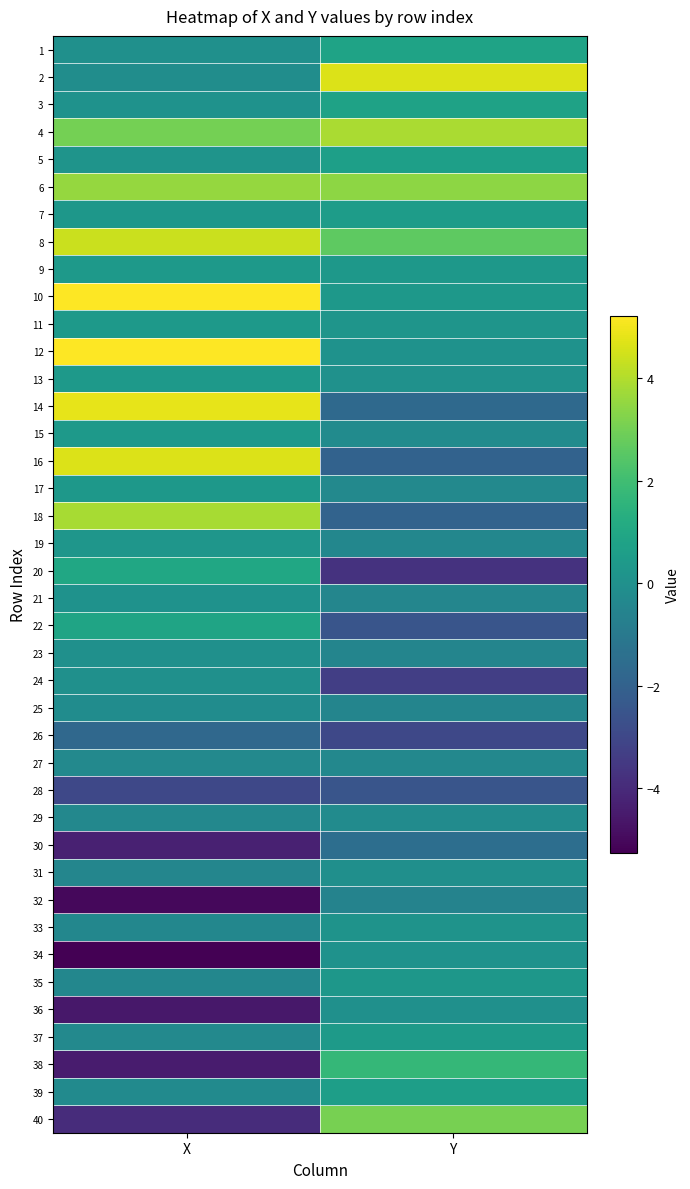

How many data points does each series have?

2